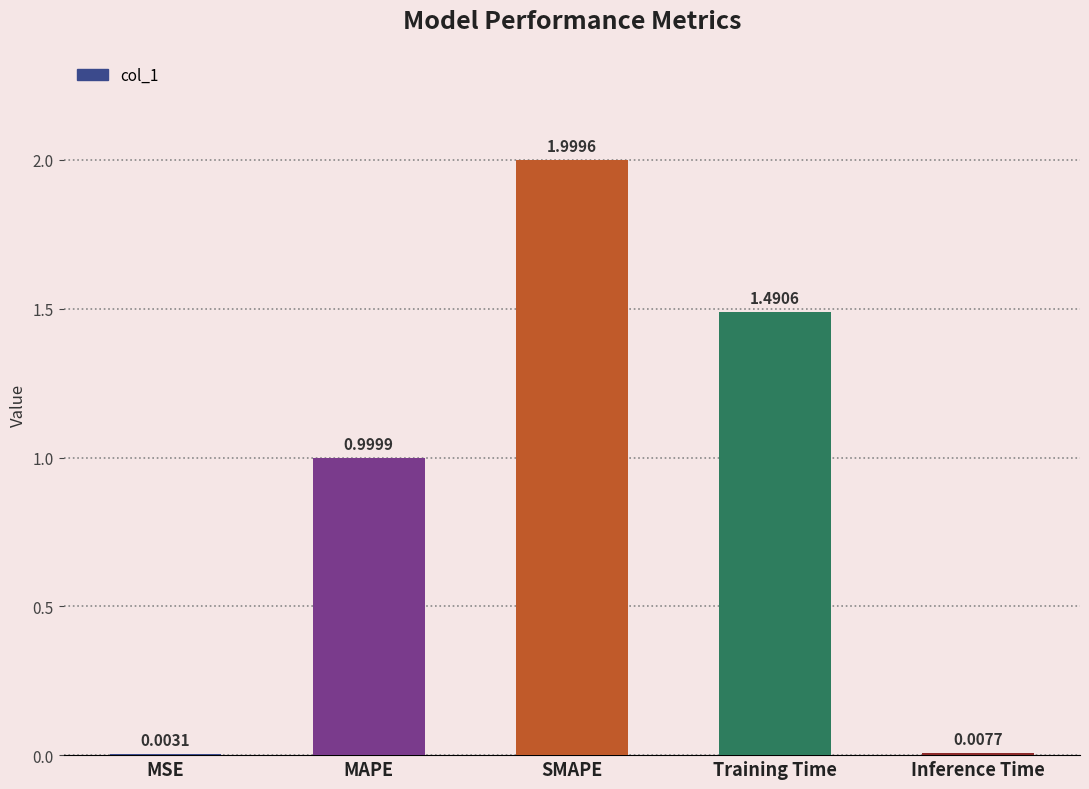

What is the sum of all values?

4.5